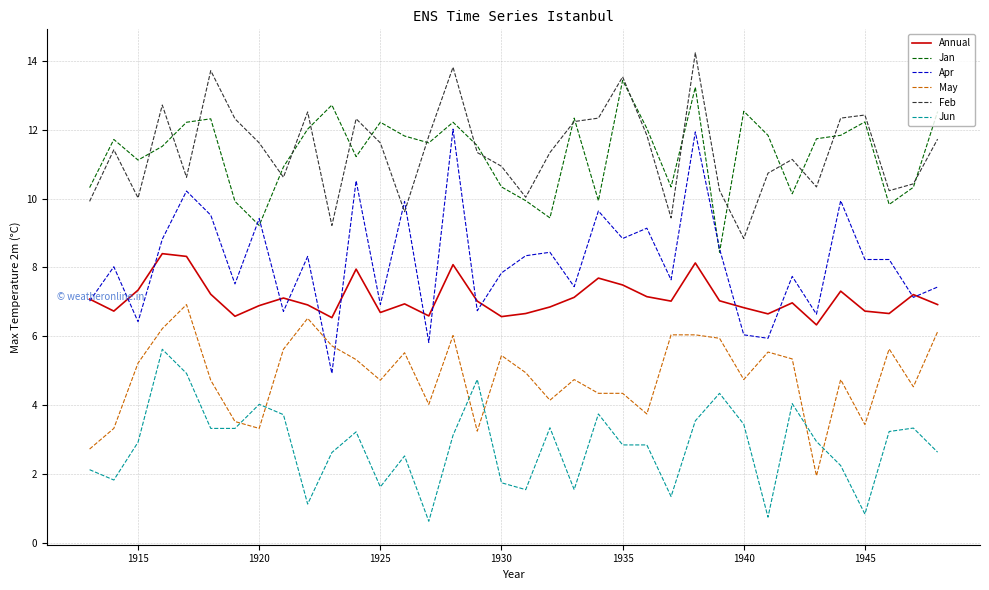

What is the smallest value displayed?

0.6